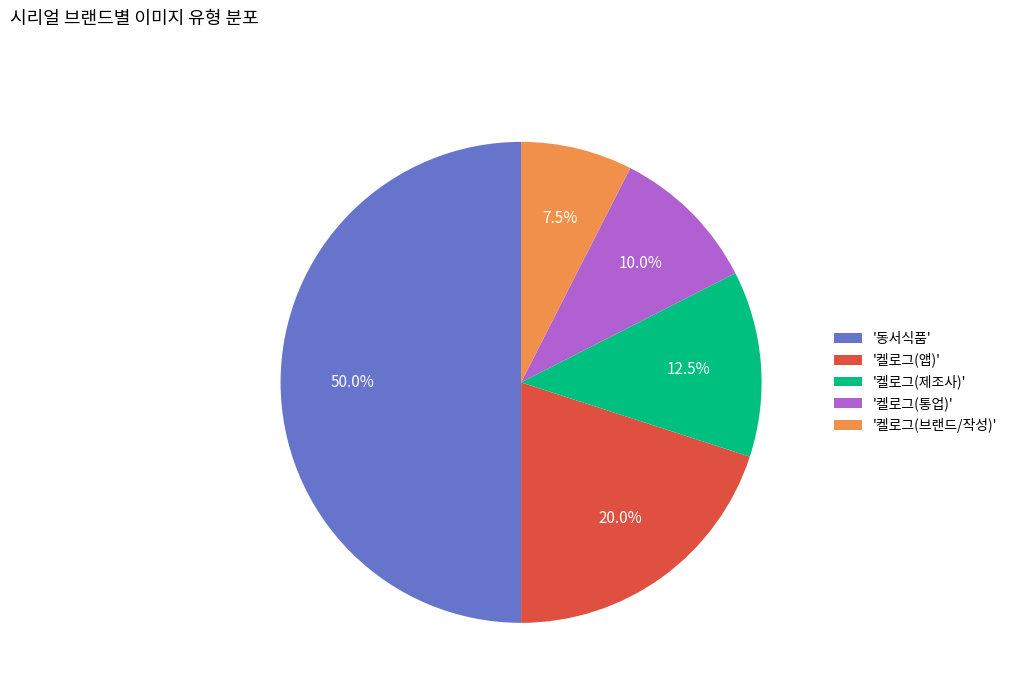

Which has a higher value, '켈로그(통업)' or '켈로그(브랜드/작성)'?

'켈로그(통업)'